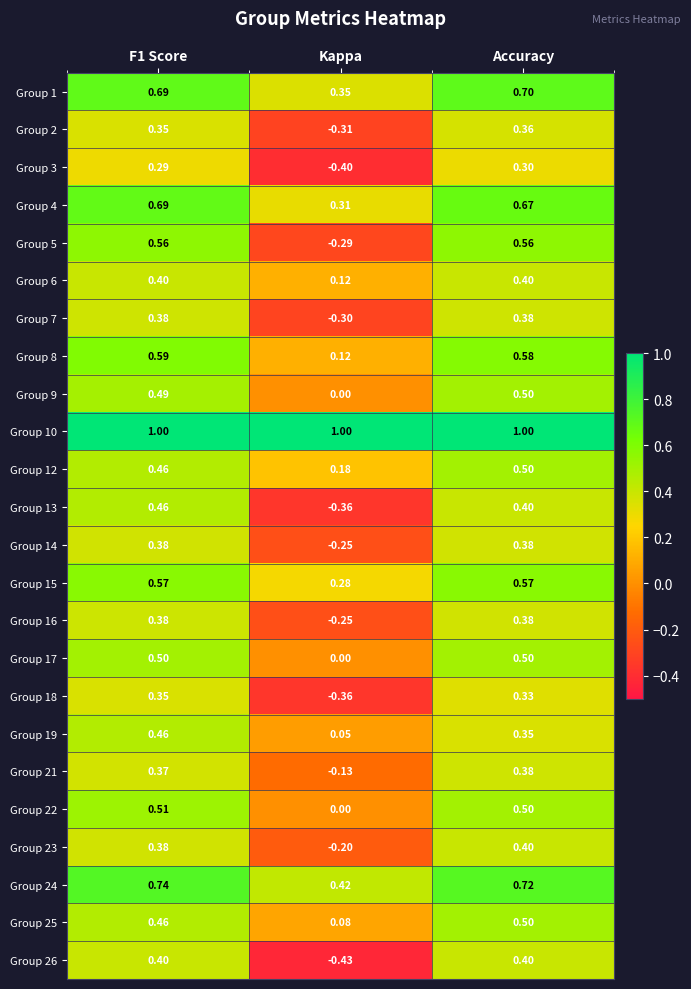

Is the value of Group 3 at Kappa greater than the value of Group 22 at Kappa?

No